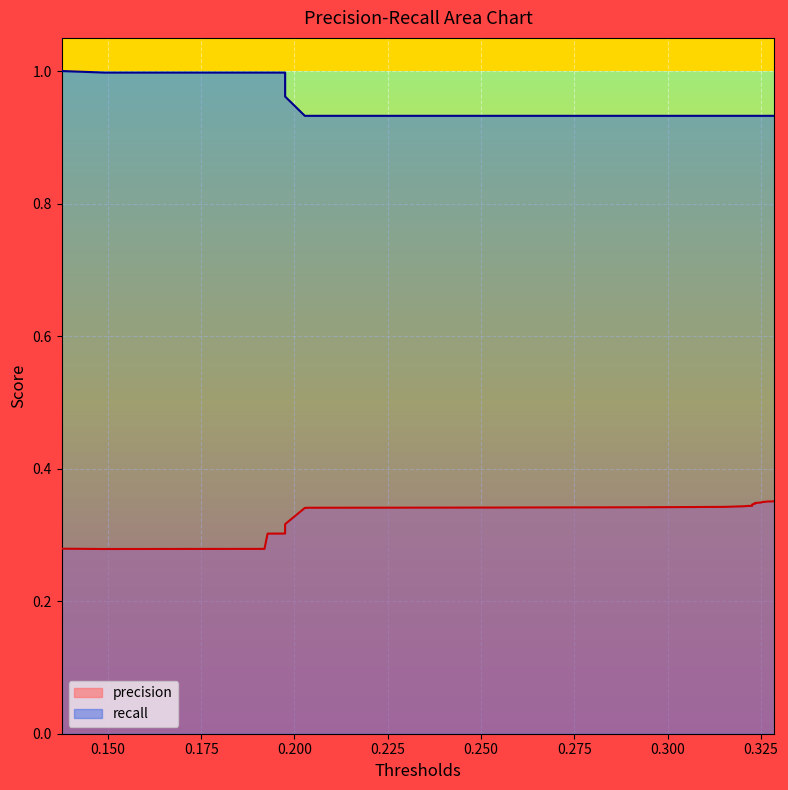

True or false: recall and precision intersect in this chart.

False